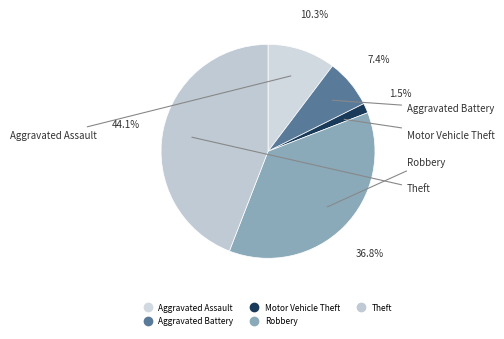

How many segments does this pie chart have?

5